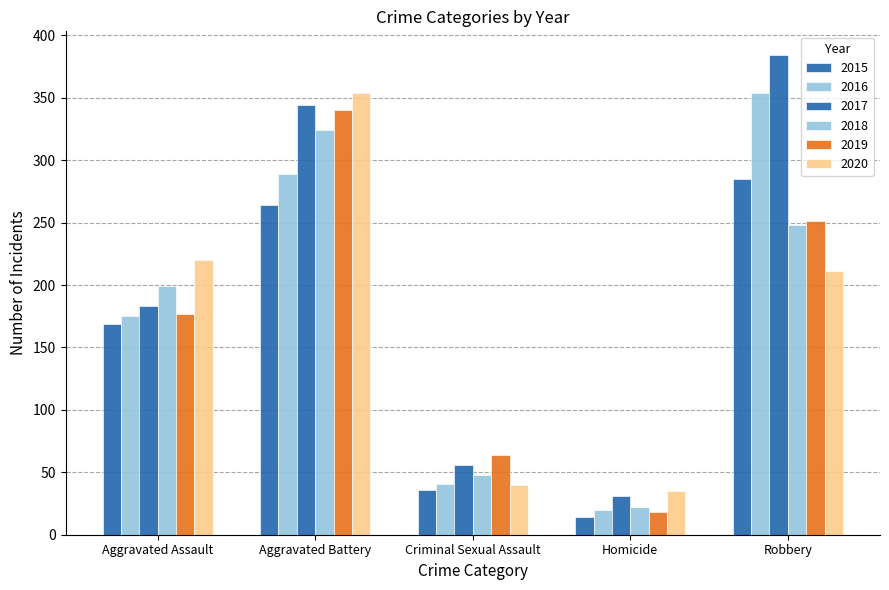

Count the number of categories in the chart.

5